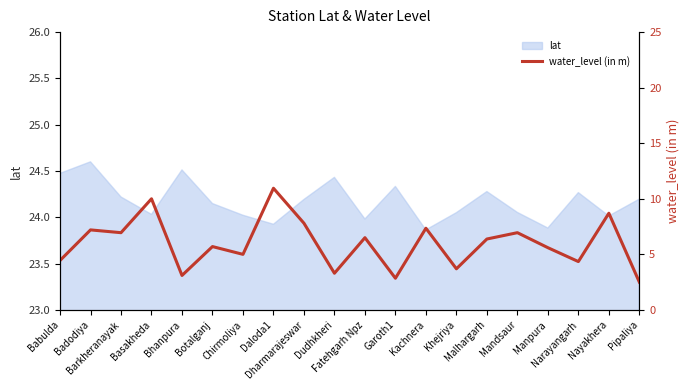

Reading right to left, list all the values displayed in this chart.

2.5	8.7	4.3	5.6	7.0	6.4	3.7	7.3	2.9	6.5	3.3	7.8	10.9	5.0	5.7	3.1	10.0	7.0	7.2	4.5